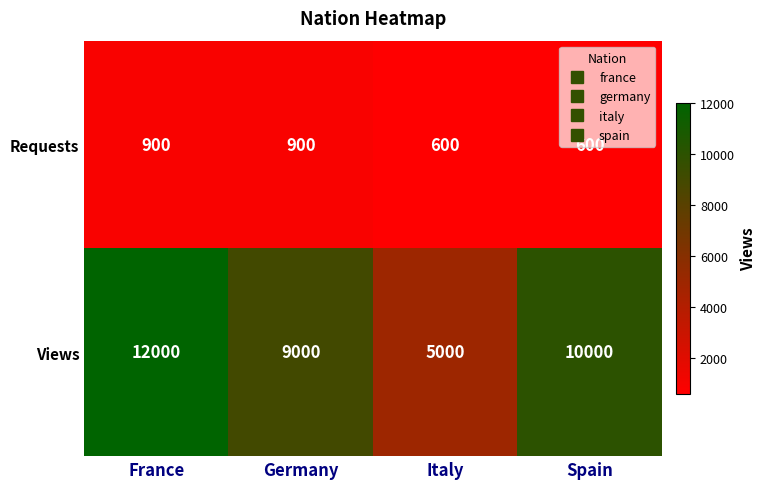

Count the number of categories in the chart.

4